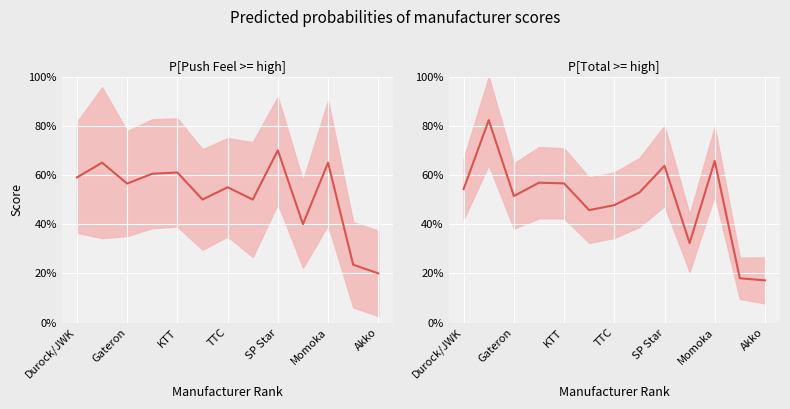

How many interior local peaks (higher than both neighbors) does the data have?

4